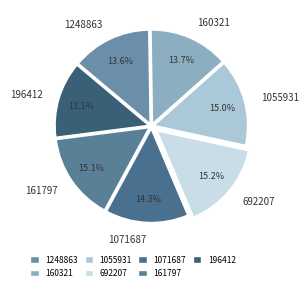

Is there a majority slice in this chart?

No